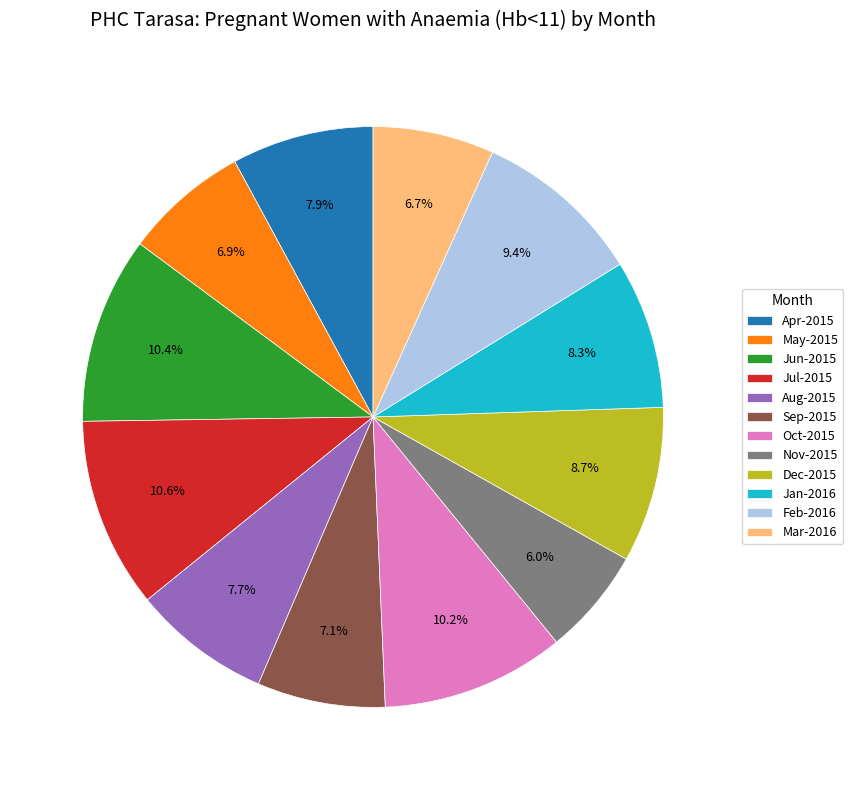

Which category has the smallest portion of the pie?

Nov-2015